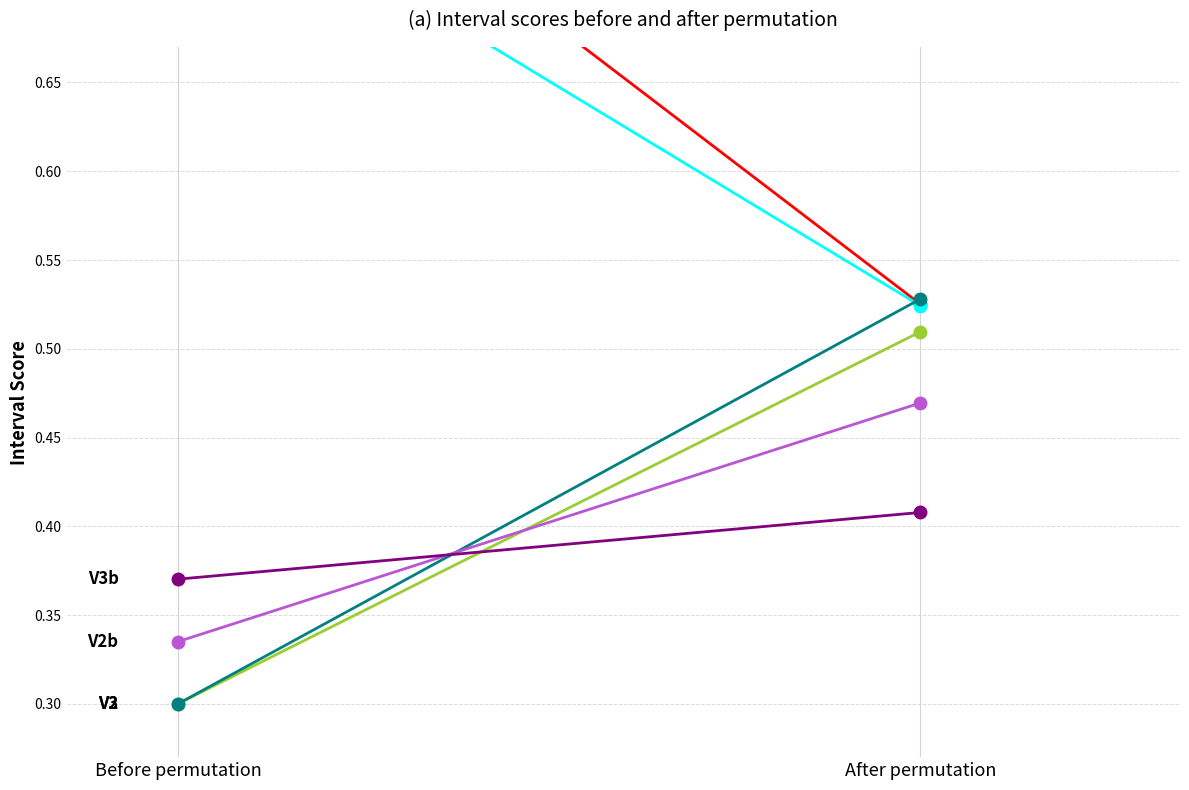

Count the col_13 values in the range 0 to 1.

2